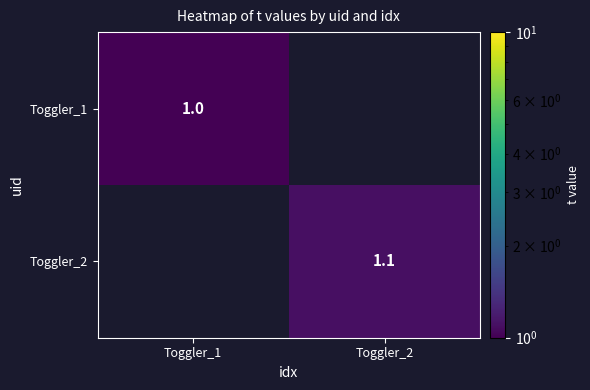

The Toggler_2 series shows 0.4 at Toggler_2. True or false?

False